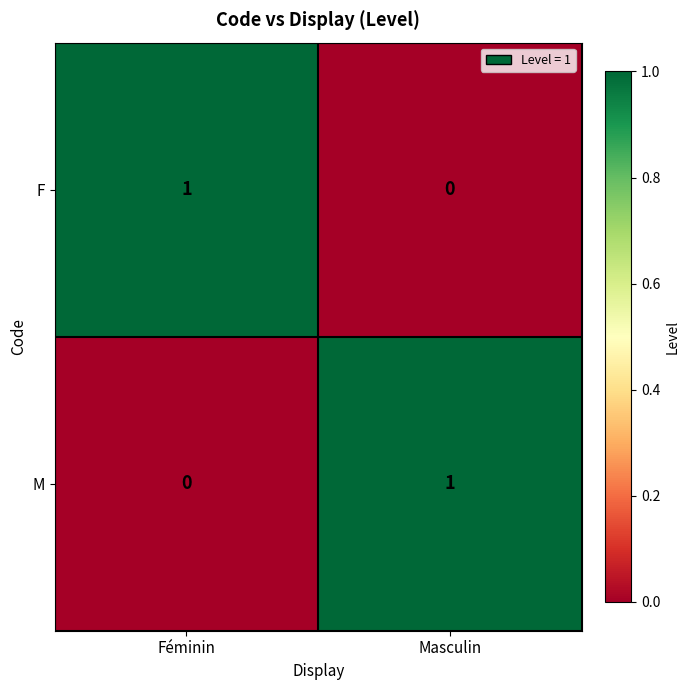

What is the spread (max minus min) of values at Masculin?

1